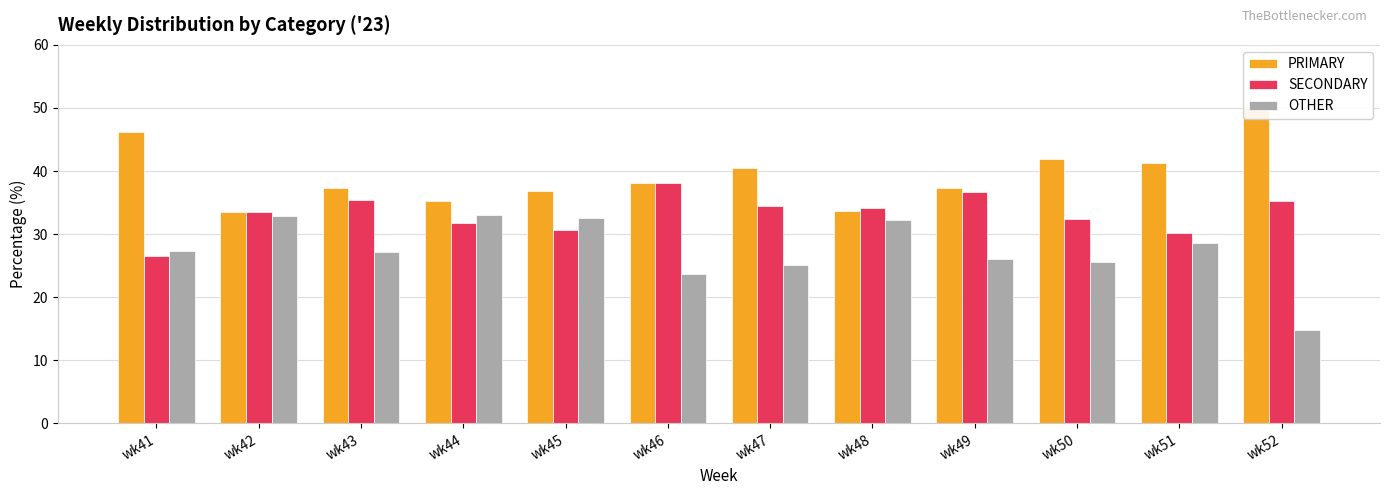

Which series has the largest range (max minus min)?

OTHER